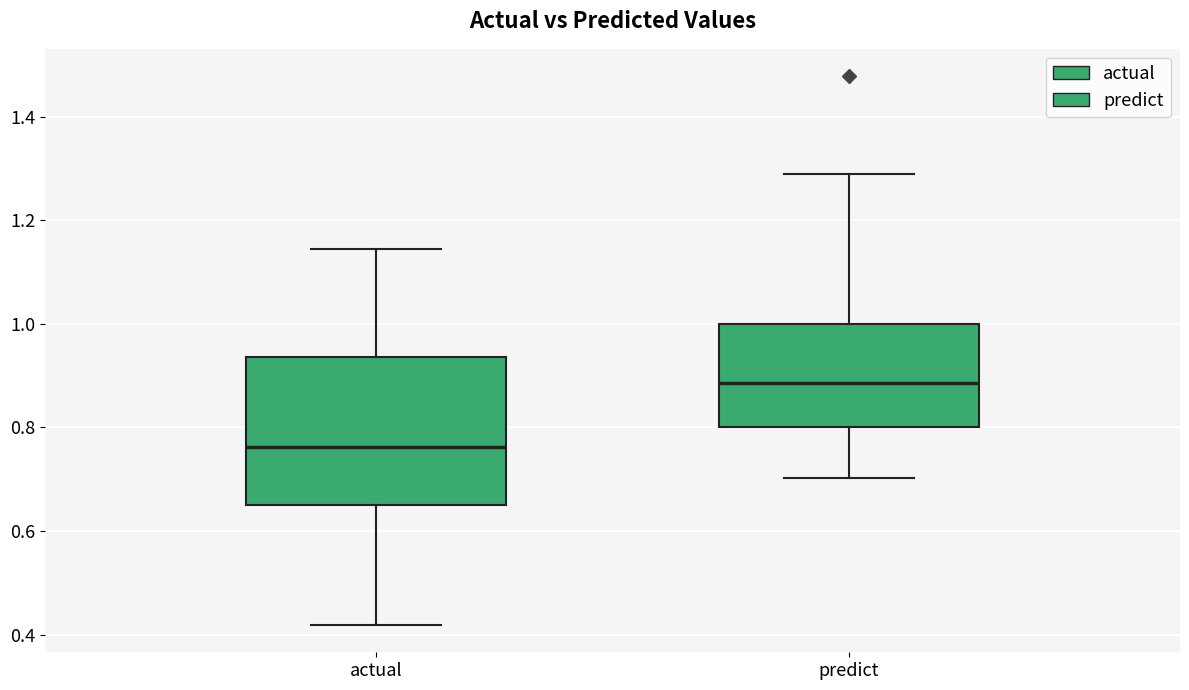

Reading left to right, read every box against the y-axis: the position of its median line, the range the box covers, and the ends of its whiskers. The values are not printed on the chart, so give them approximately, as read against the axis.

actual: median 0.76, box 0.66 to 0.94, whiskers 0.42 to 1.14
predict: median 0.88, box 0.80 to 1.00, whiskers 0.70 to 1.28